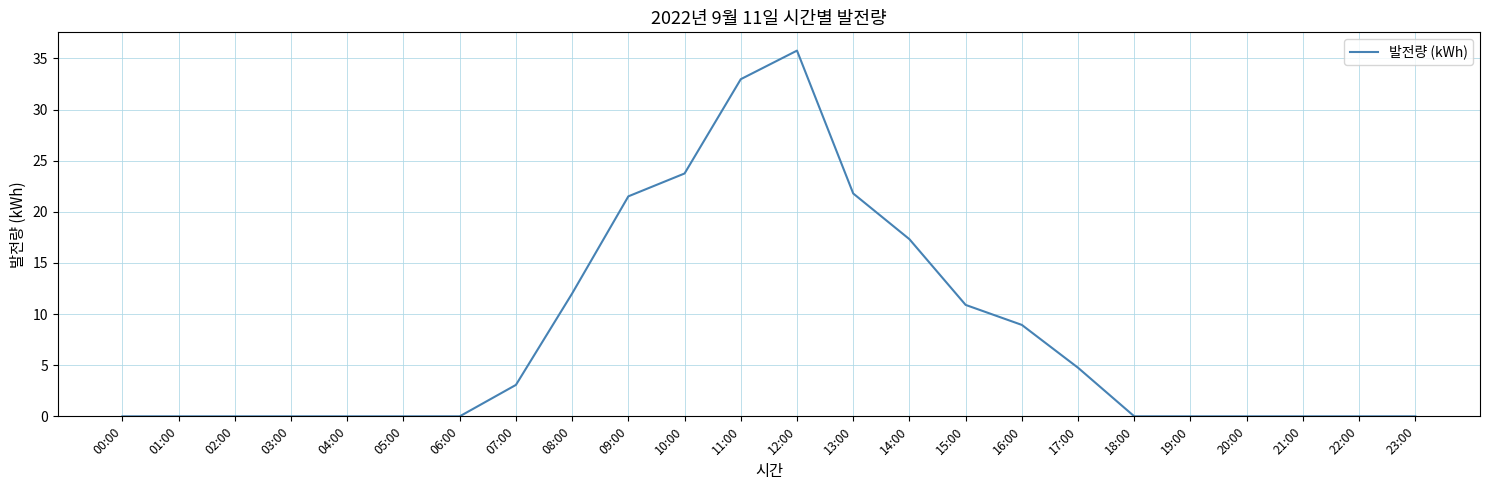

Does the chart have visible grid lines?

Yes